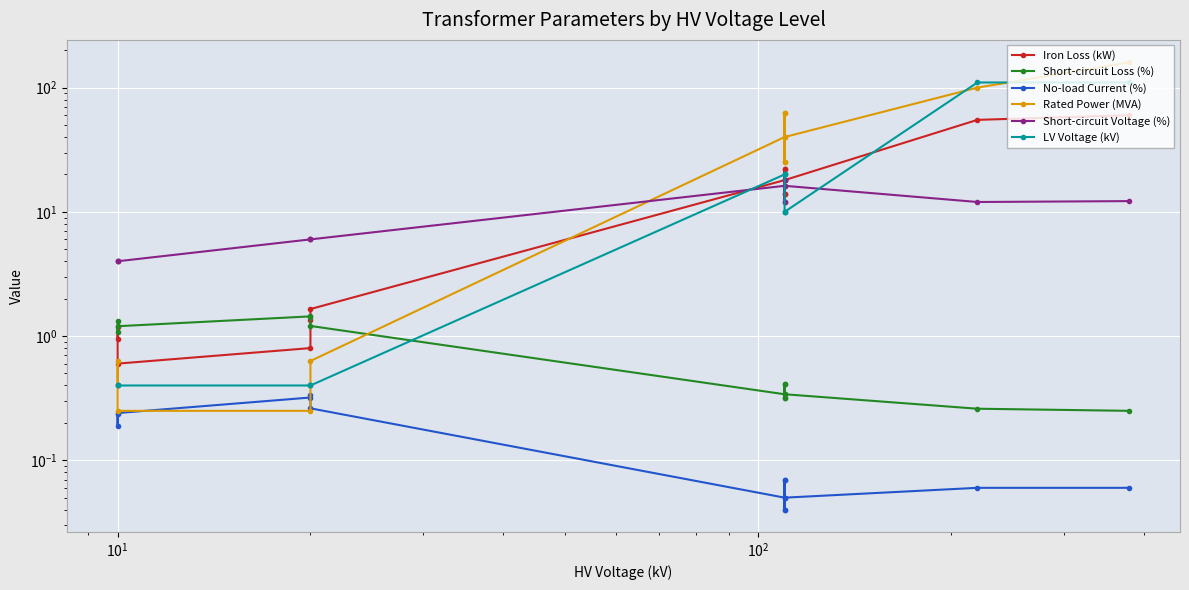

Is this an area chart (filled region under the line)?

No